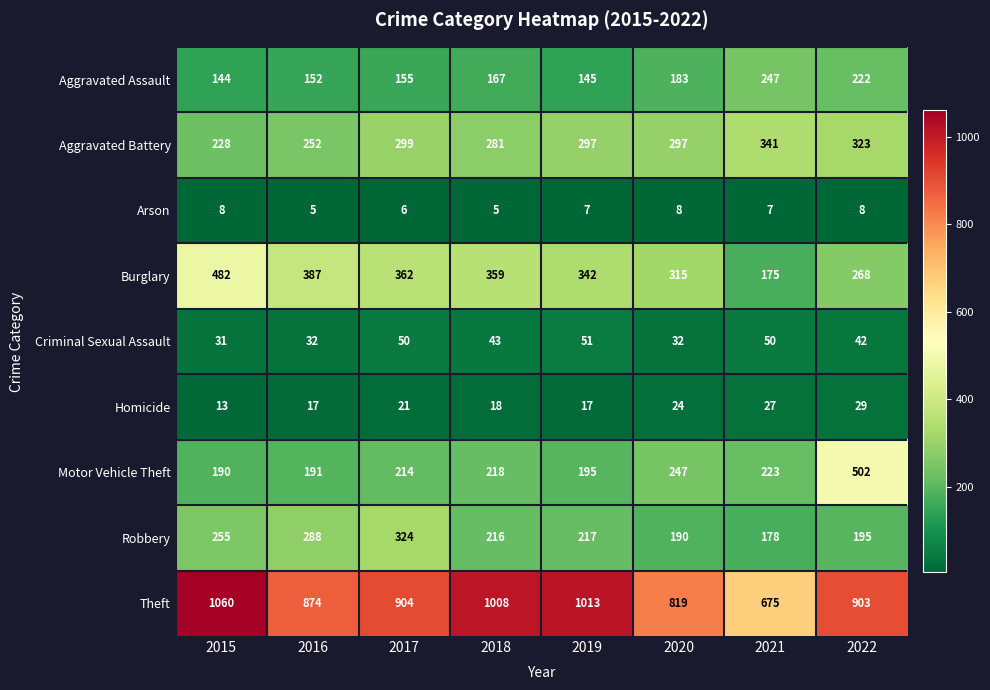

How many distinct data groups are displayed?

9